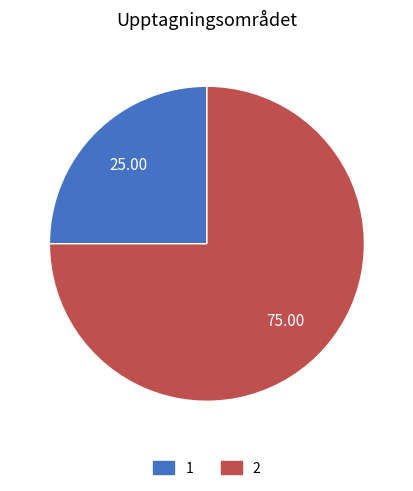

Do 2 and 1 together represent more than half of the pie?

Yes